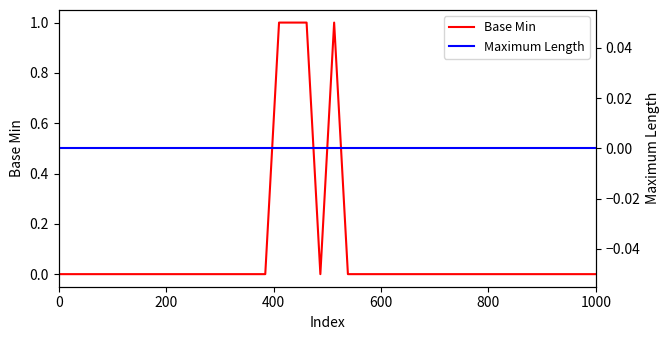

Rank the series by their maximum value, from lowest to highest.

Maximum Length, Base Min